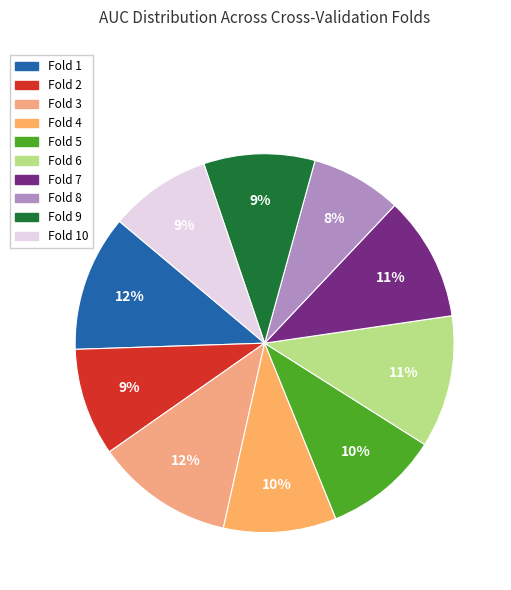

What is the largest slice in the pie chart?

Fold 3